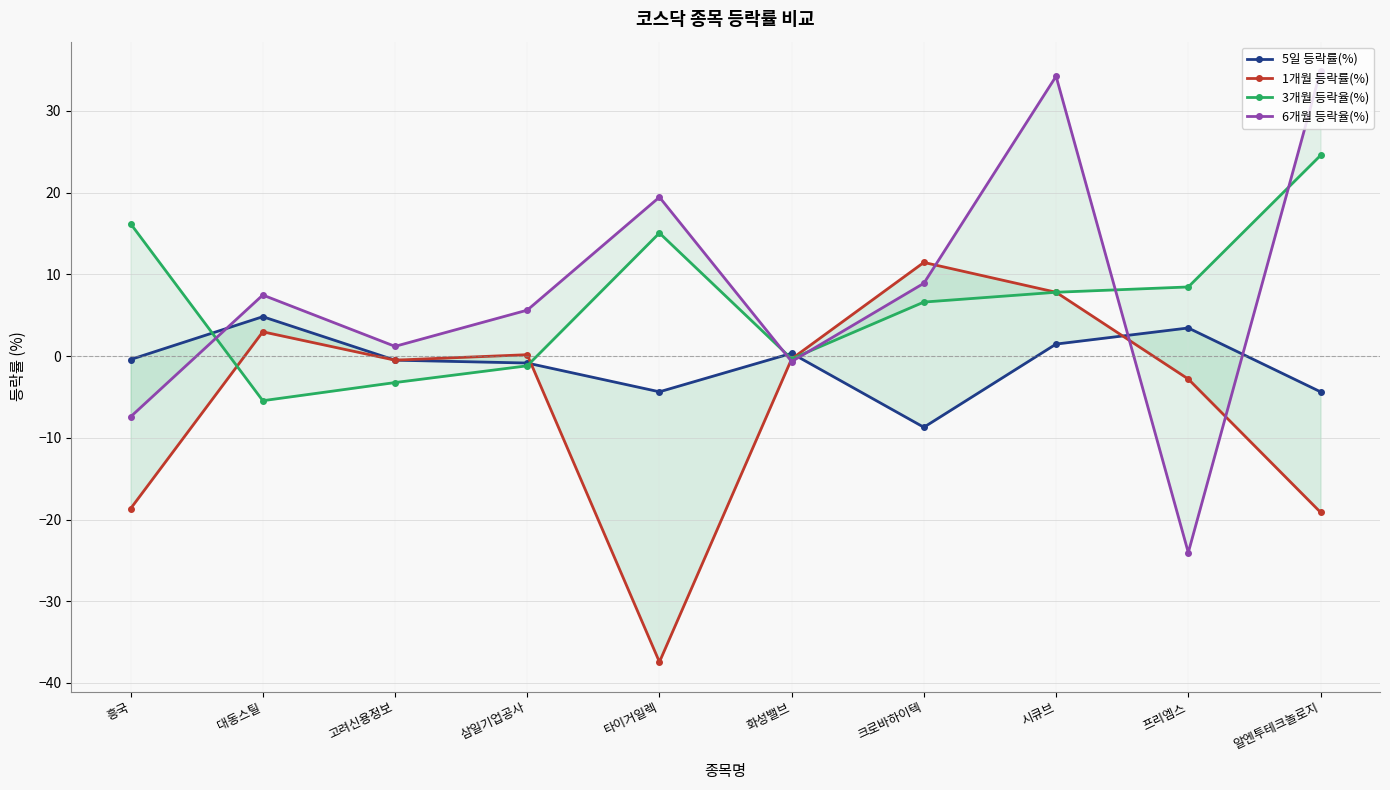

How many lines are shown in the chart?

4